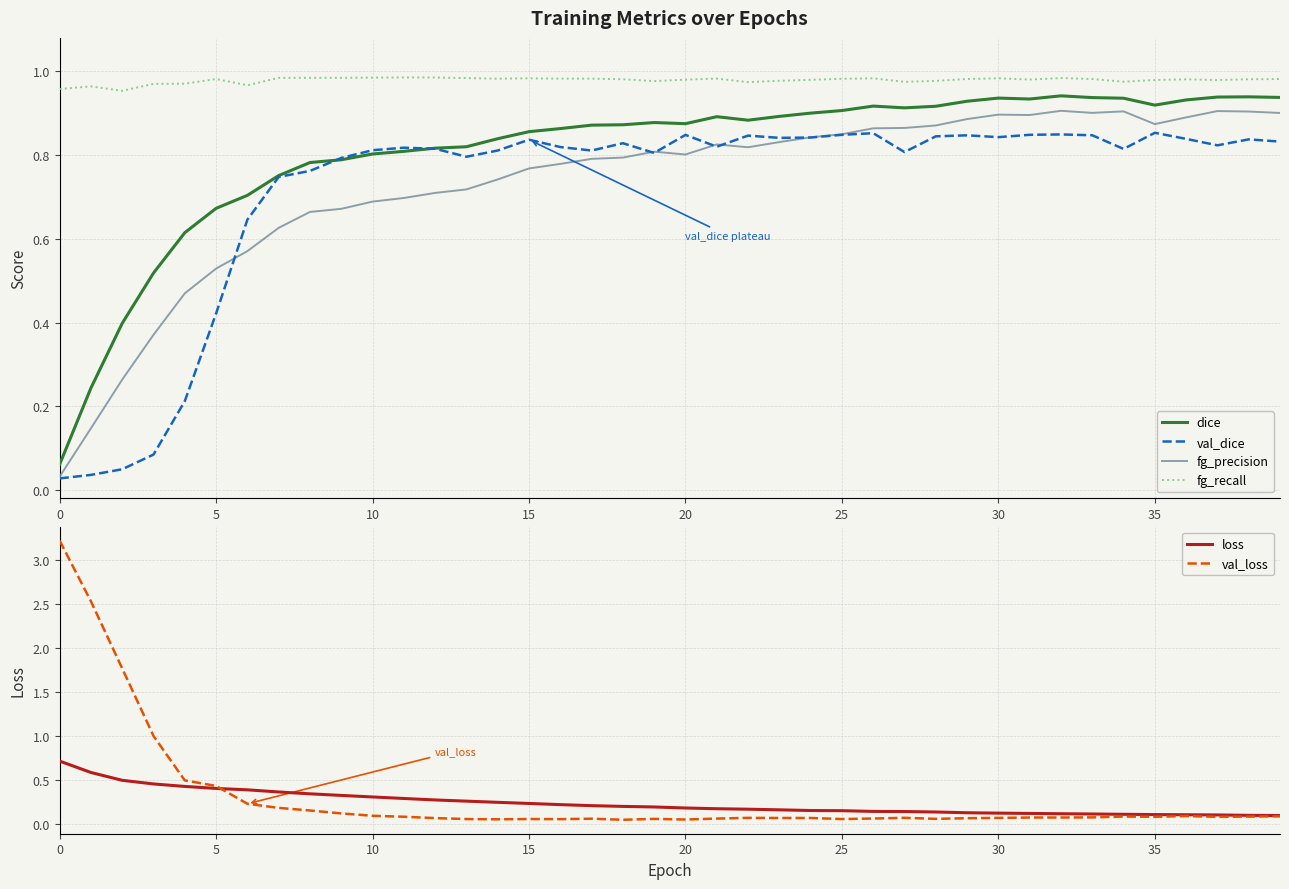

What is the maximum value shown in the chart?

3.2